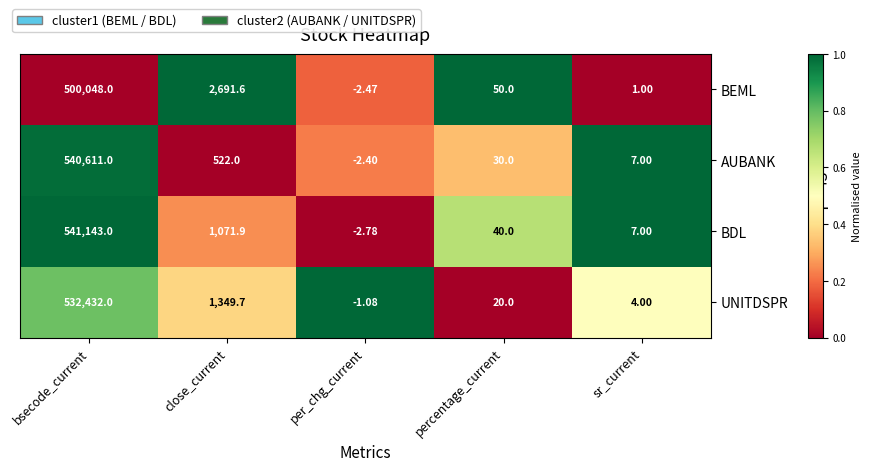

At which category is the sum across all series the highest?

bsecode_current